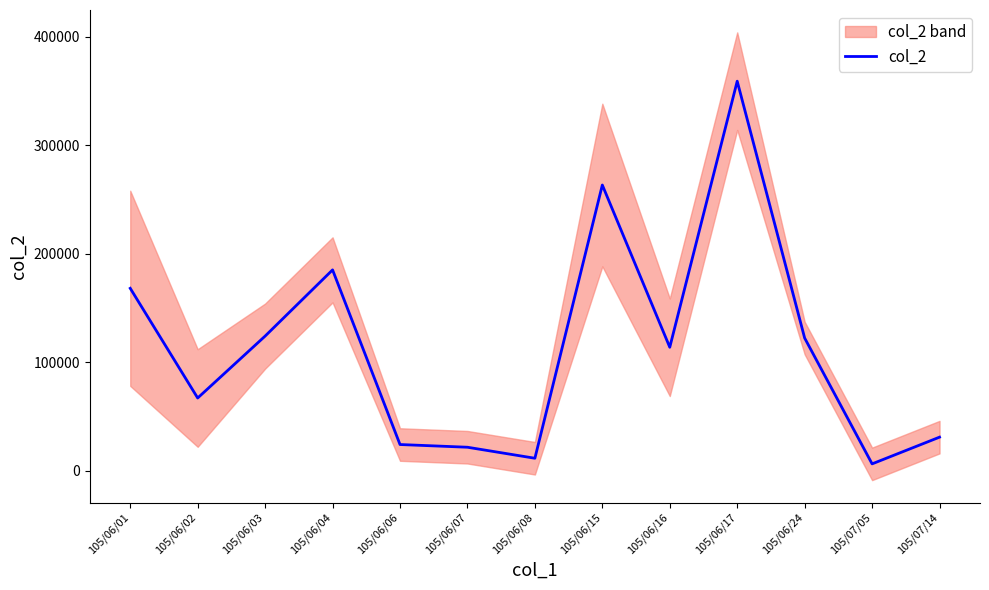

The value at 105/06/07 is 12629. True or false?

False